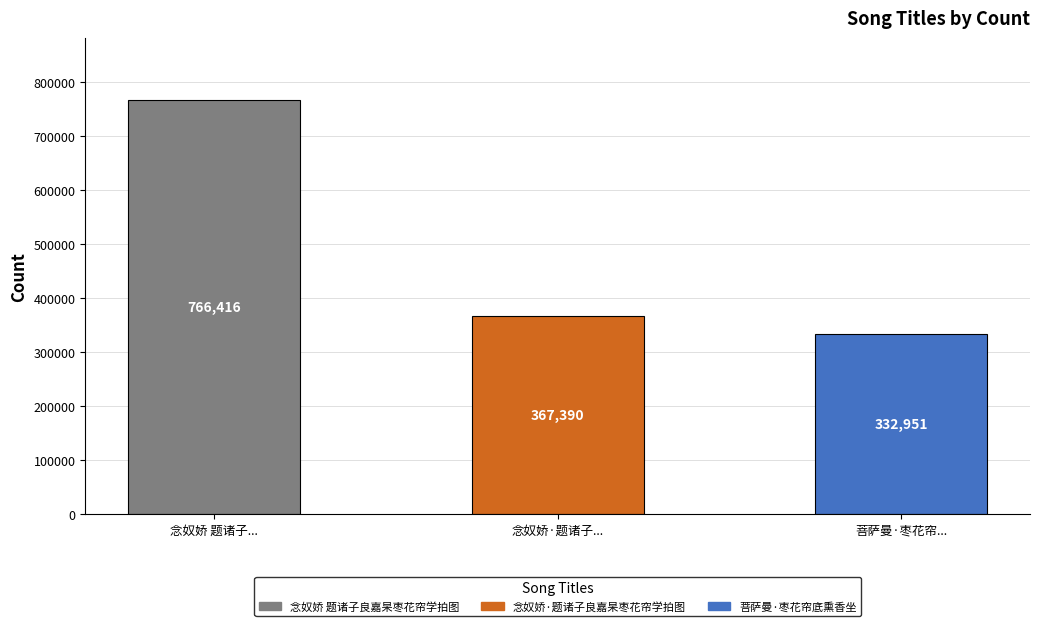

Reading left to right, extract all data points from this chart.

念奴娇 题诸子...=766416	念奴娇·题诸子...=367390	菩萨曼·枣花帘...=332951